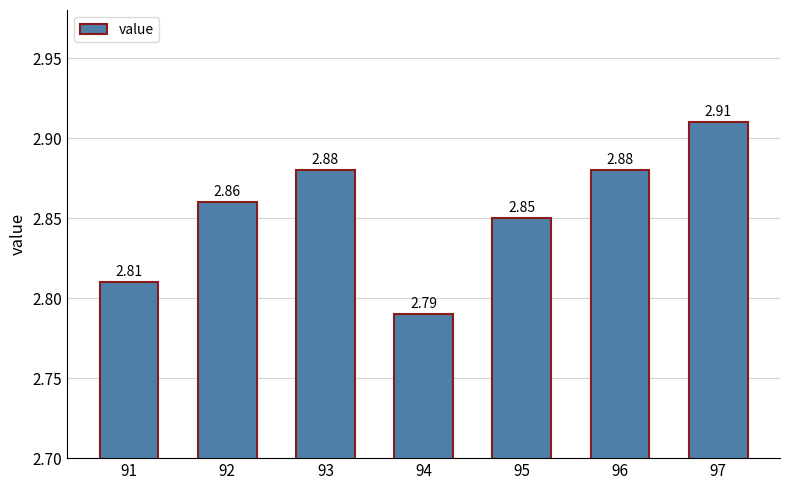

Approximately how many times larger is the value at 95 compared to 94?

1.0